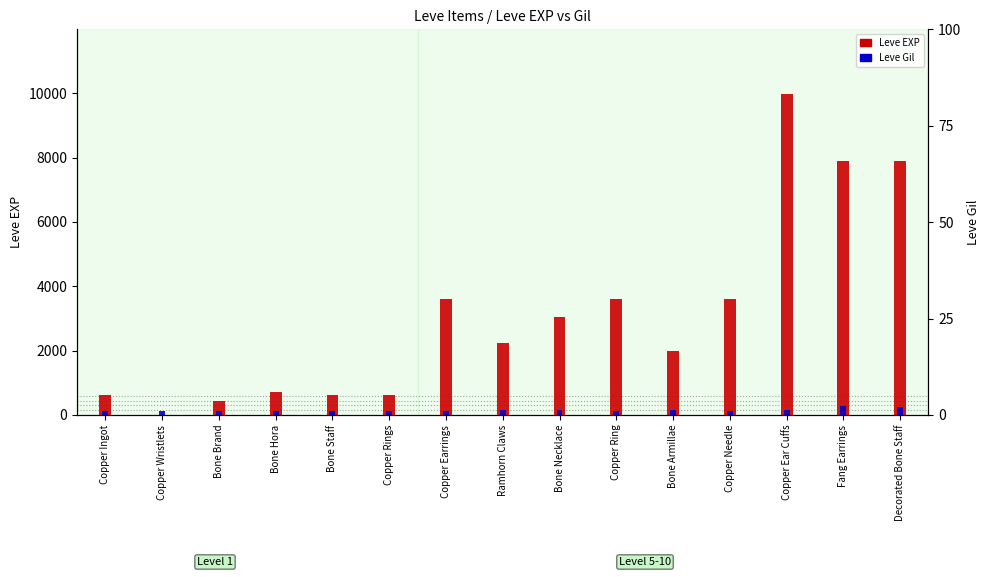

What is the sum of the values at Copper Ring and Bone Armillae?

5580